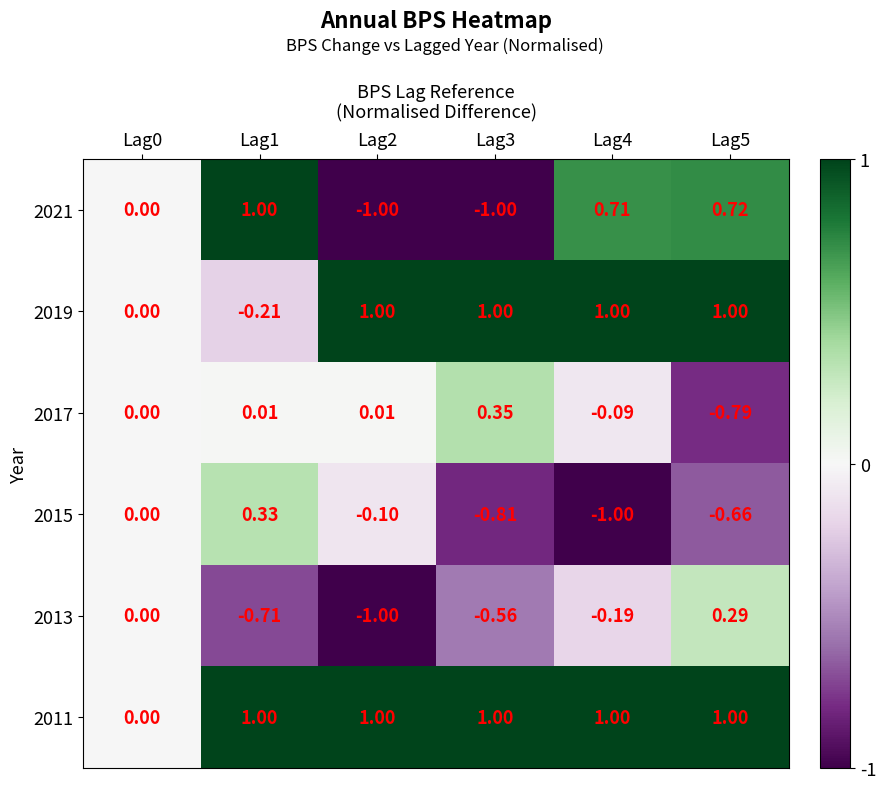

Is the value of 2015 at Lag1 greater than the value of 2013 at Lag5?

Yes